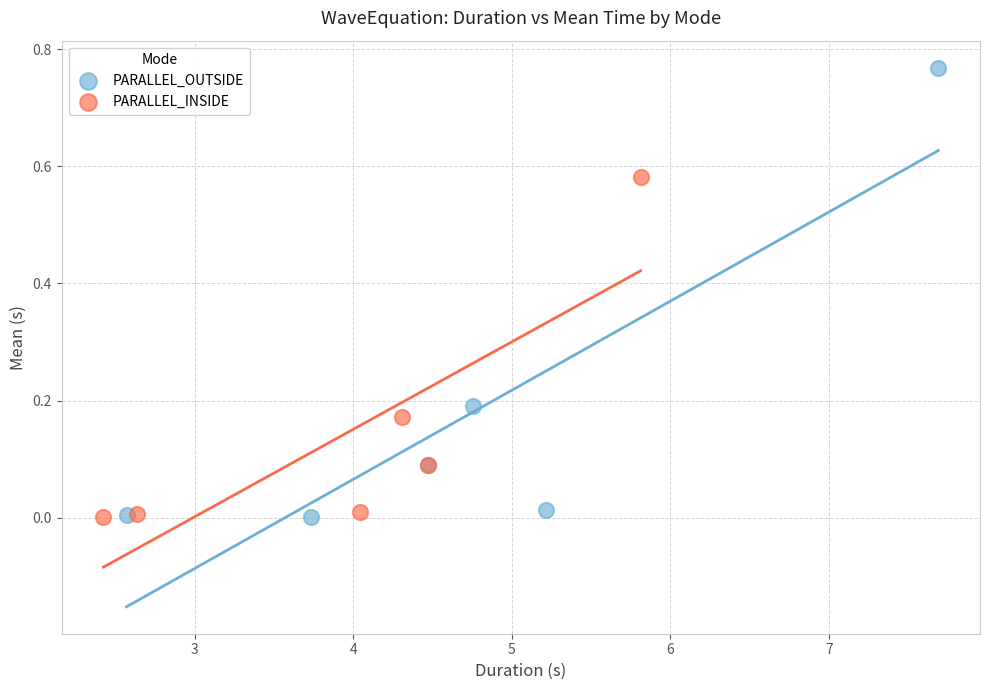

What are all the series names shown in the legend?

PARALLEL_OUTSIDE, PARALLEL_INSIDE